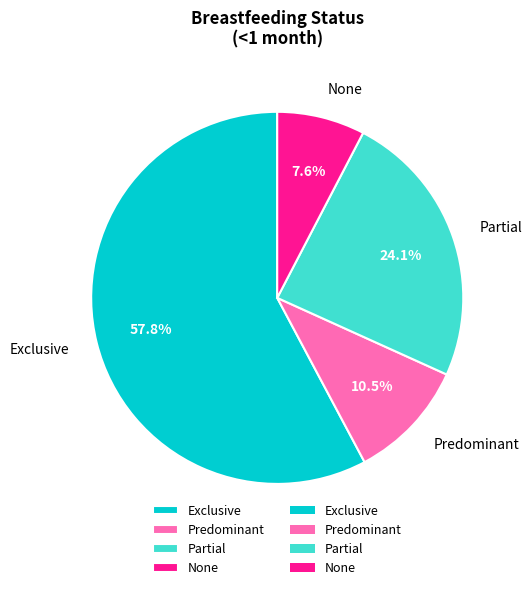

True or false: None accounts for 20% of the total.

False